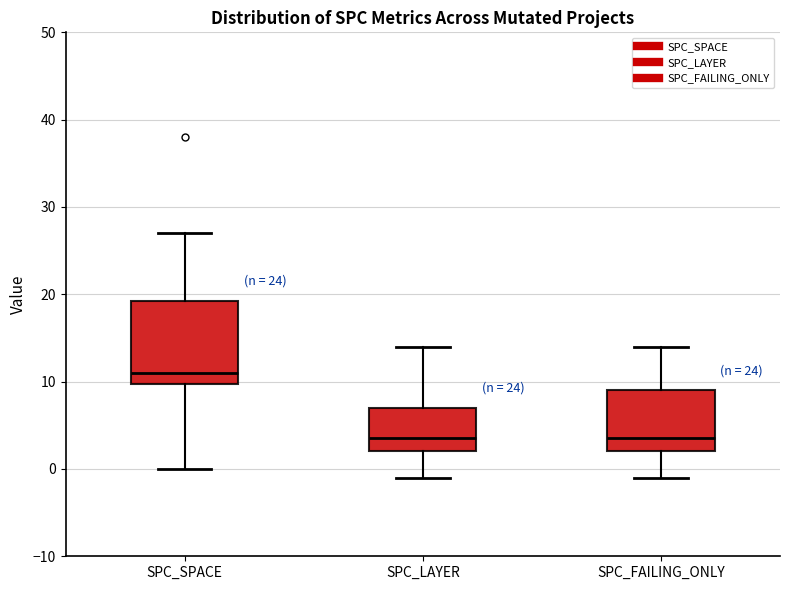

Where is the lower edge of the box for SPC_LAYER on the y-axis? The values are not printed on the chart, so give them approximately, as read against the axis.

2